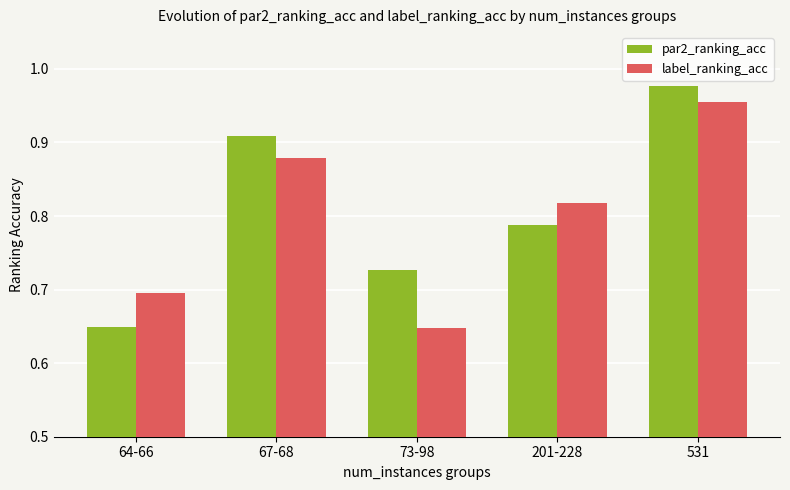

How many groups of bars are there?

5